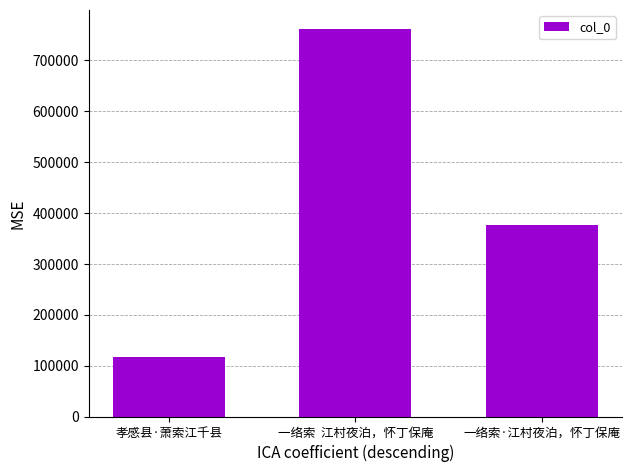

Reading left to right, transcribe all the data shown in this chart.

116216	761374	376974